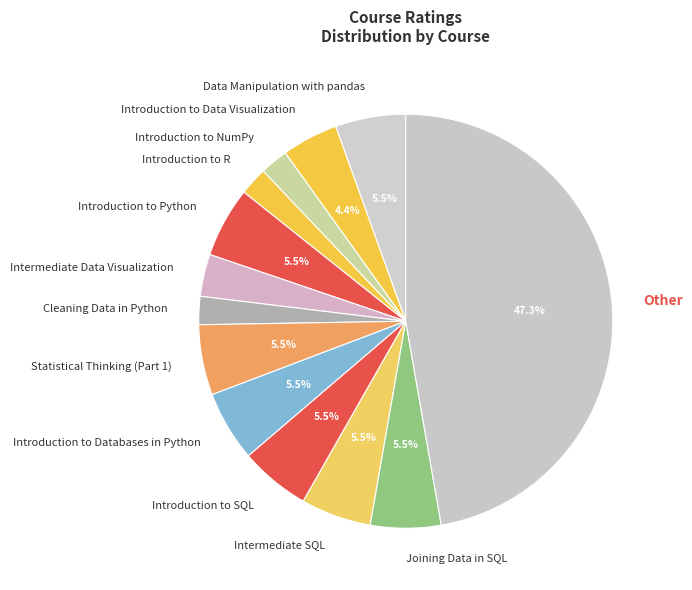

What is the largest slice in the pie chart?

Other